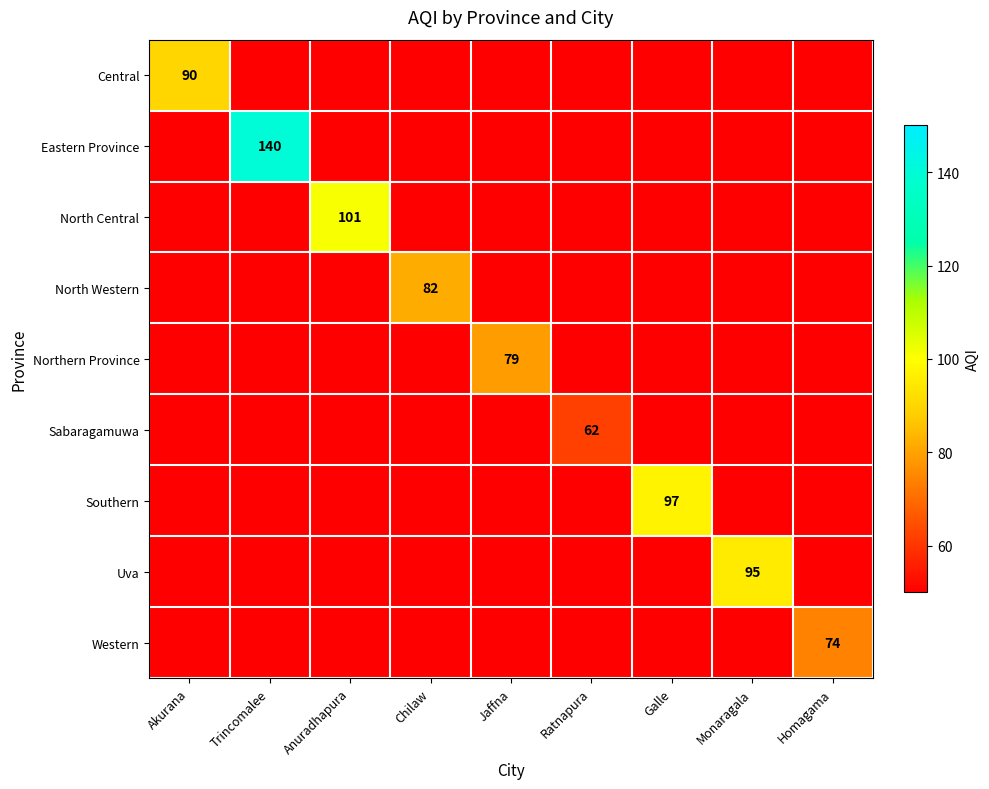

Is it true that North Western equals 82 at Chilaw?

True